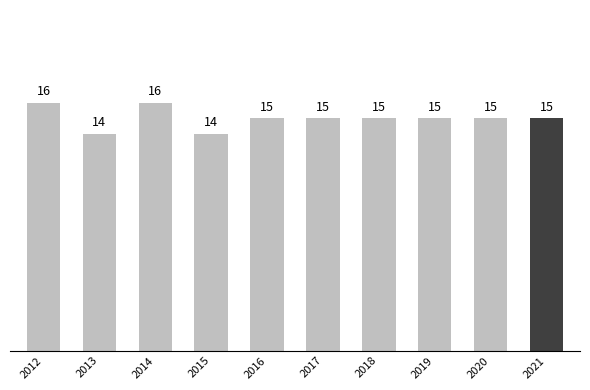

Reading left to right, transcribe all the data shown in this chart.

16	14	16	14	15	15	15	15	15	15